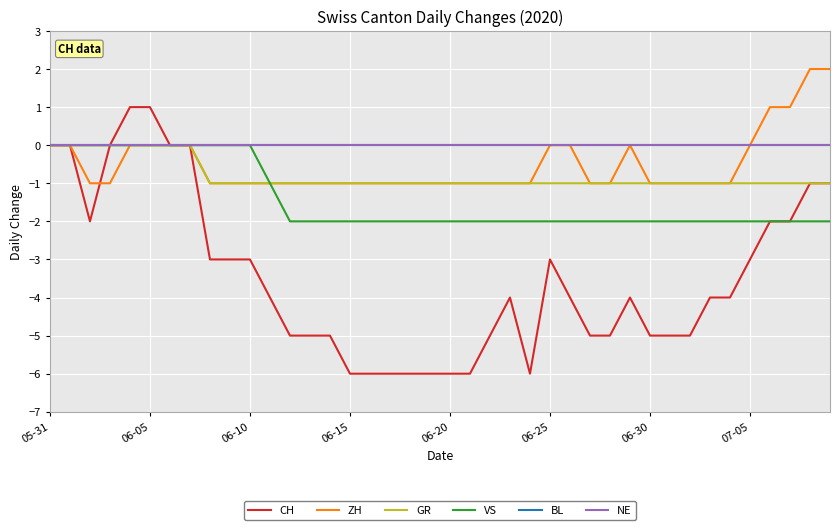

Does the chart have visible grid lines?

Yes